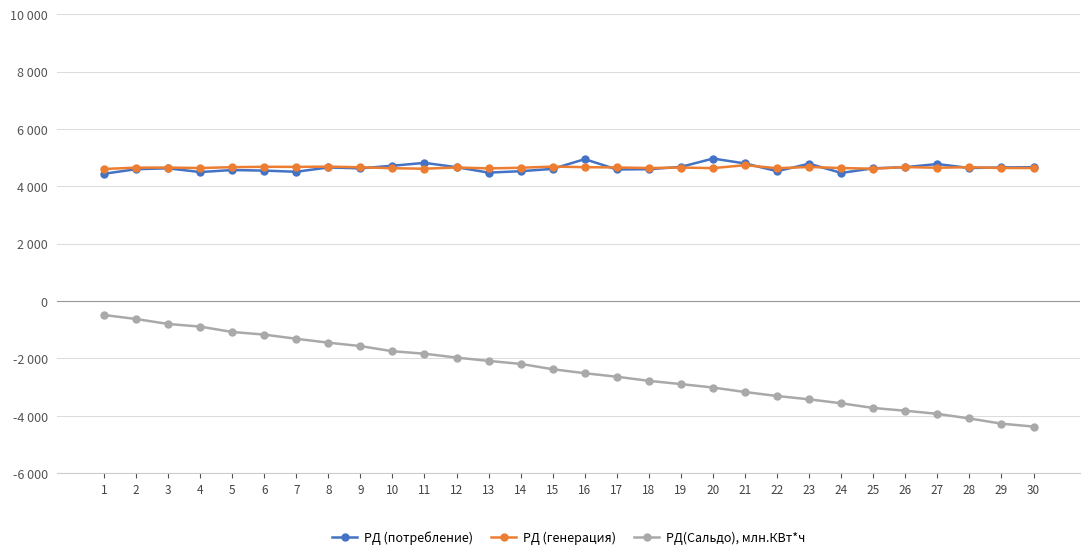

True or false: РД (генерация) has more than 1 points higher than both neighbors.

True